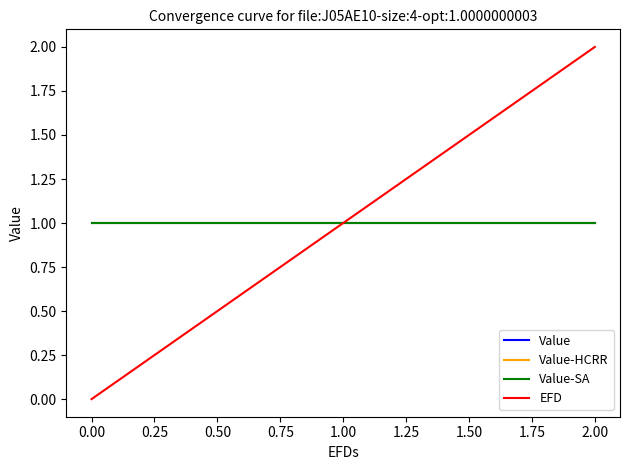

Which series has the widest spread of values?

EFD